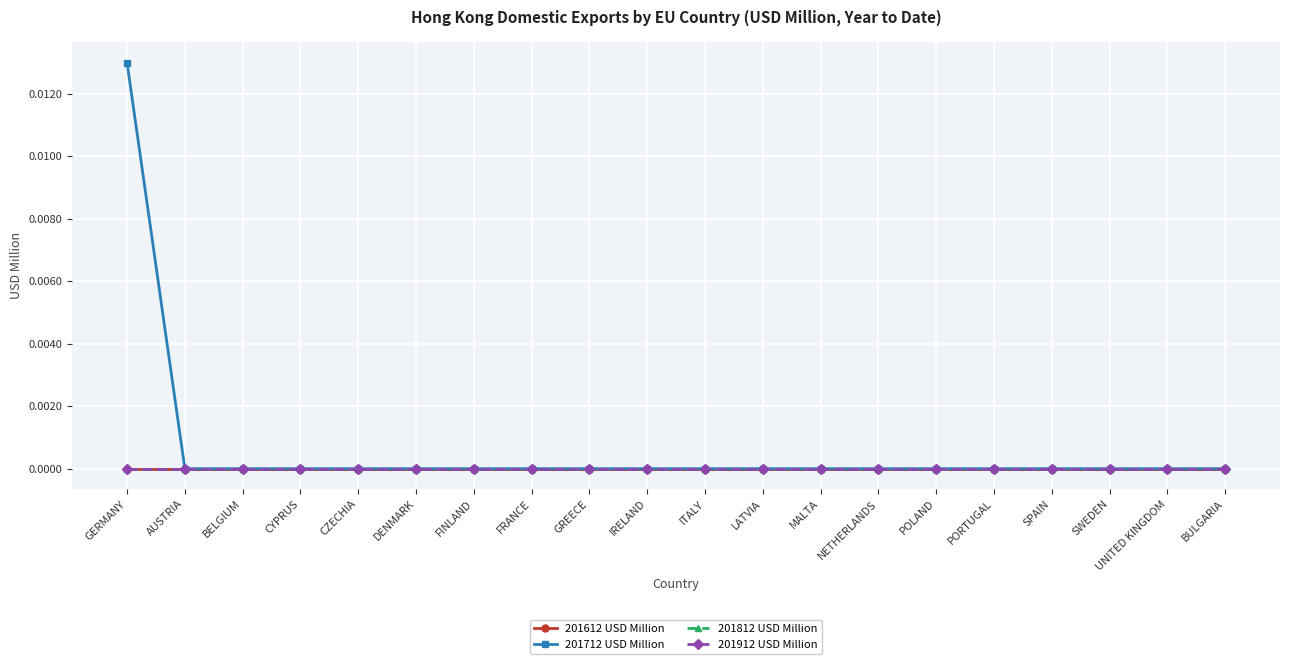

How many lines are shown in the chart?

4